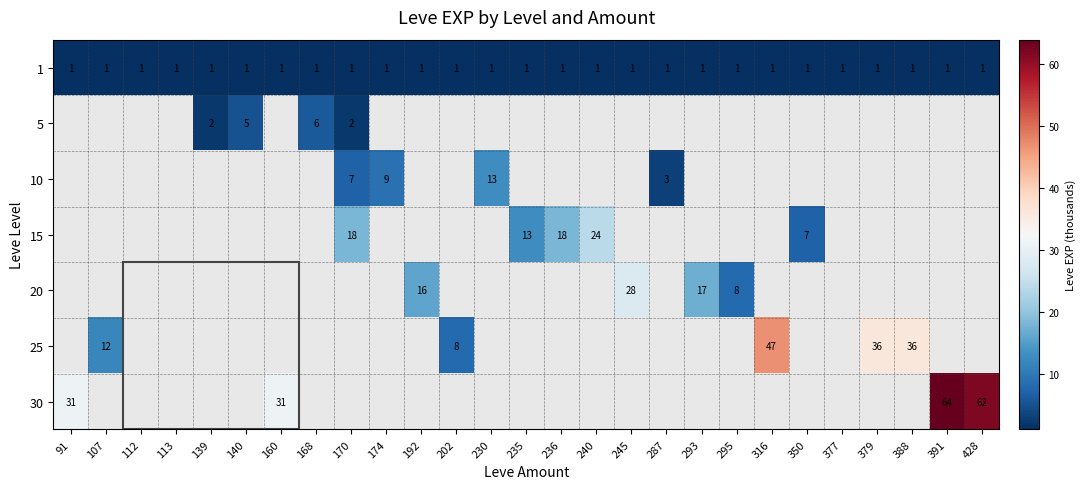

The 1 series shows 1 at 202. True or false?

True